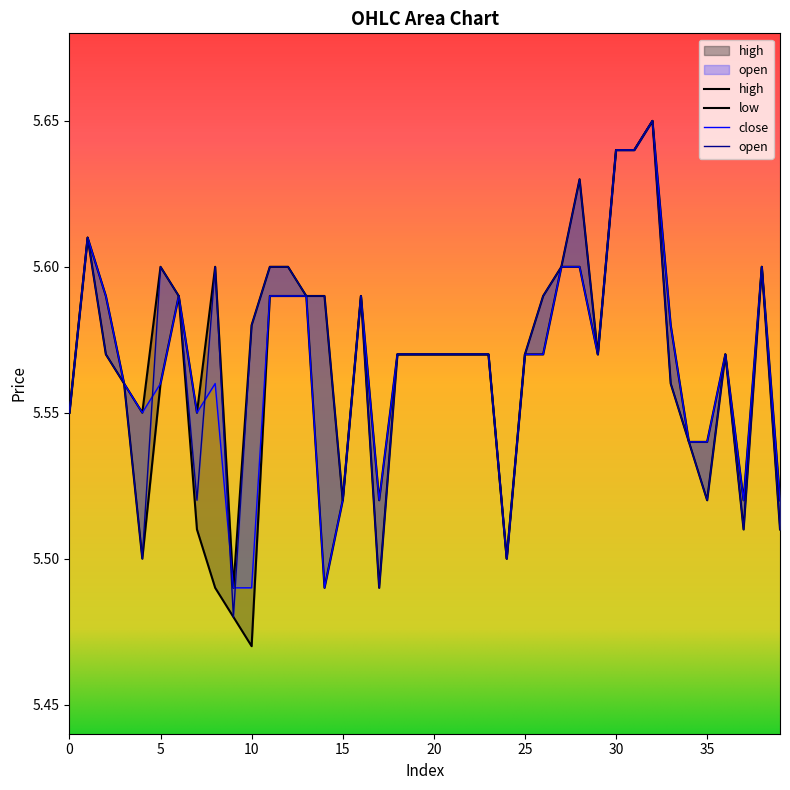

How many high values are between 5 and 6?

40